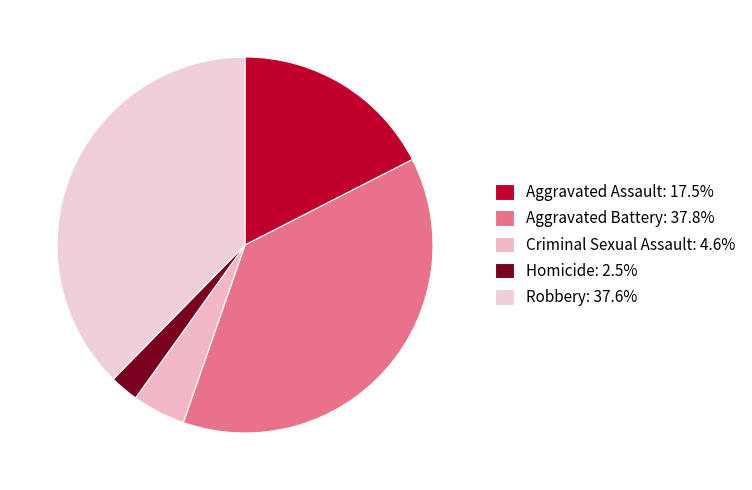

Is the sum of Homicide and Aggravated Assault greater than half?

No